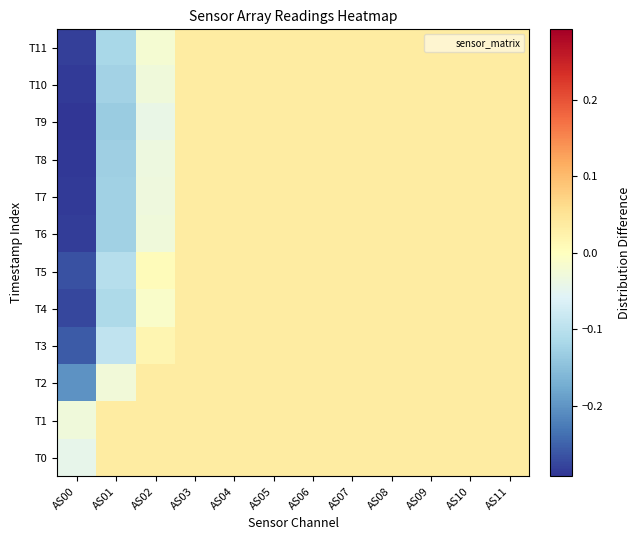

Reading left to right, list all the values displayed in this chart.

T0: AS00=-0.0	AS01=0.0	AS02=0.0	AS03=0.0	AS04=0.0	AS05=0.0	AS06=0.0	AS07=0.0	AS08=0.0	AS09=0.0	AS10=0.0	AS11=0.0
T1: AS00=-0.0	AS01=0.0	AS02=0.0	AS03=0.0	AS04=0.0	AS05=0.0	AS06=0.0	AS07=0.0	AS08=0.0	AS09=0.0	AS10=0.0	AS11=0.0
T2: AS00=-0.2	AS01=-0.0	AS02=0.0	AS03=0.0	AS04=0.0	AS05=0.0	AS06=0.0	AS07=0.0	AS08=0.0	AS09=0.0	AS10=0.0	AS11=0.0
T3: AS00=-0.3	AS01=-0.1	AS02=0.0	AS03=0.0	AS04=0.0	AS05=0.0	AS06=0.0	AS07=0.0	AS08=0.0	AS09=0.0	AS10=0.0	AS11=0.0
T4: AS00=-0.3	AS01=-0.1	AS02=-0.0	AS03=0.0	AS04=0.0	AS05=0.0	AS06=0.0	AS07=0.0	AS08=0.0	AS09=0.0	AS10=0.0	AS11=0.0
T5: AS00=-0.3	AS01=-0.1	AS02=0.0	AS03=0.0	AS04=0.0	AS05=0.0	AS06=0.0	AS07=0.0	AS08=0.0	AS09=0.0	AS10=0.0	AS11=0.0
T6: AS00=-0.3	AS01=-0.1	AS02=-0.0	AS03=0.0	AS04=0.0	AS05=0.0	AS06=0.0	AS07=0.0	AS08=0.0	AS09=0.0	AS10=0.0	AS11=0.0
T7: AS00=-0.3	AS01=-0.1	AS02=-0.0	AS03=0.0	AS04=0.0	AS05=0.0	AS06=0.0	AS07=0.0	AS08=0.0	AS09=0.0	AS10=0.0	AS11=0.0
T8: AS00=-0.3	AS01=-0.1	AS02=-0.0	AS03=0.0	AS04=0.0	AS05=0.0	AS06=0.0	AS07=0.0	AS08=0.0	AS09=0.0	AS10=0.0	AS11=0.0
T9: AS00=-0.3	AS01=-0.1	AS02=-0.0	AS03=0.0	AS04=0.0	AS05=0.0	AS06=0.0	AS07=0.0	AS08=0.0	AS09=0.0	AS10=0.0	AS11=0.0
T10: AS00=-0.3	AS01=-0.1	AS02=-0.0	AS03=0.0	AS04=0.0	AS05=0.0	AS06=0.0	AS07=0.0	AS08=0.0	AS09=0.0	AS10=0.0	AS11=0.0
T11: AS00=-0.3	AS01=-0.1	AS02=-0.0	AS03=0.0	AS04=0.0	AS05=0.0	AS06=0.0	AS07=0.0	AS08=0.0	AS09=0.0	AS10=0.0	AS11=0.0